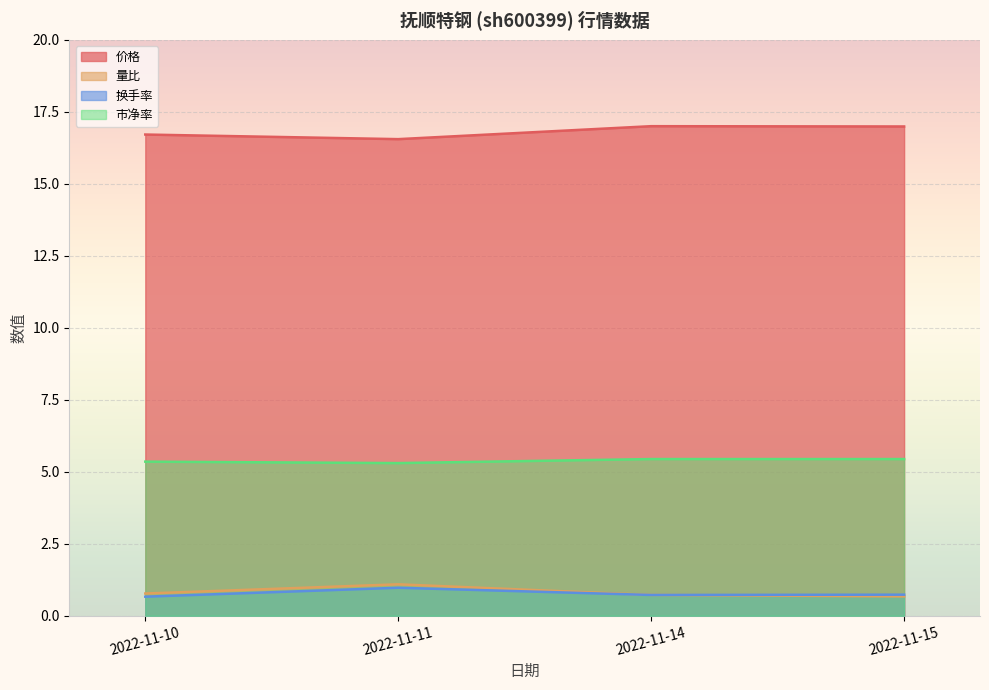

Reading left to right, extract all data points from this chart.

价格: 2022-11-10=16.7	2022-11-11=16.6	2022-11-14=17.0	2022-11-15=17.0
量比: 2022-11-10=0.8	2022-11-11=1.1	2022-11-14=0.7	2022-11-15=0.7
换手率: 2022-11-10=0.7	2022-11-11=1.0	2022-11-14=0.7	2022-11-15=0.7
市净率: 2022-11-10=5.3	2022-11-11=5.3	2022-11-14=5.4	2022-11-15=5.4